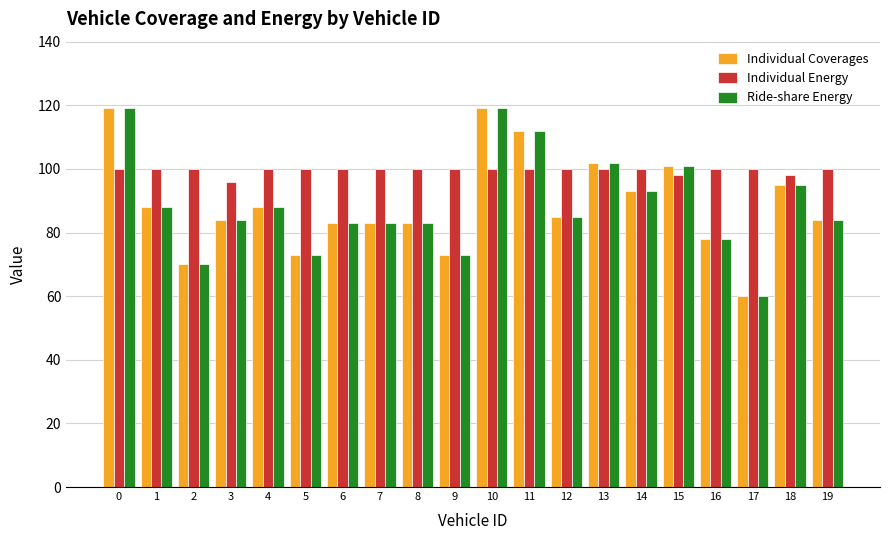

True or false: Ride-share Energy has a value of 145 at 7.

False